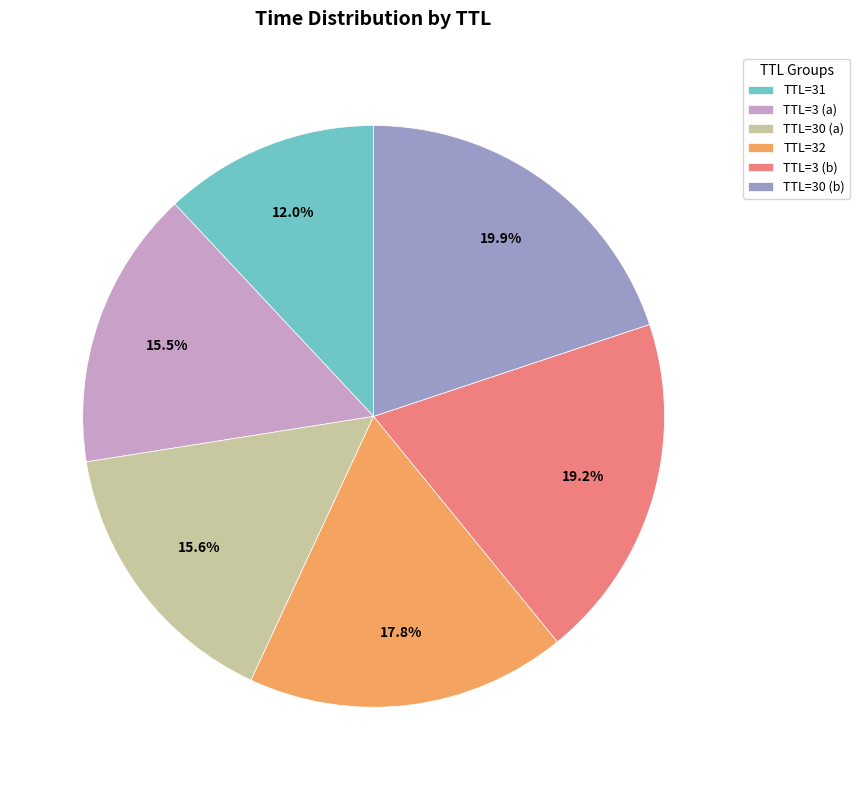

Does any single category account for the majority?

No